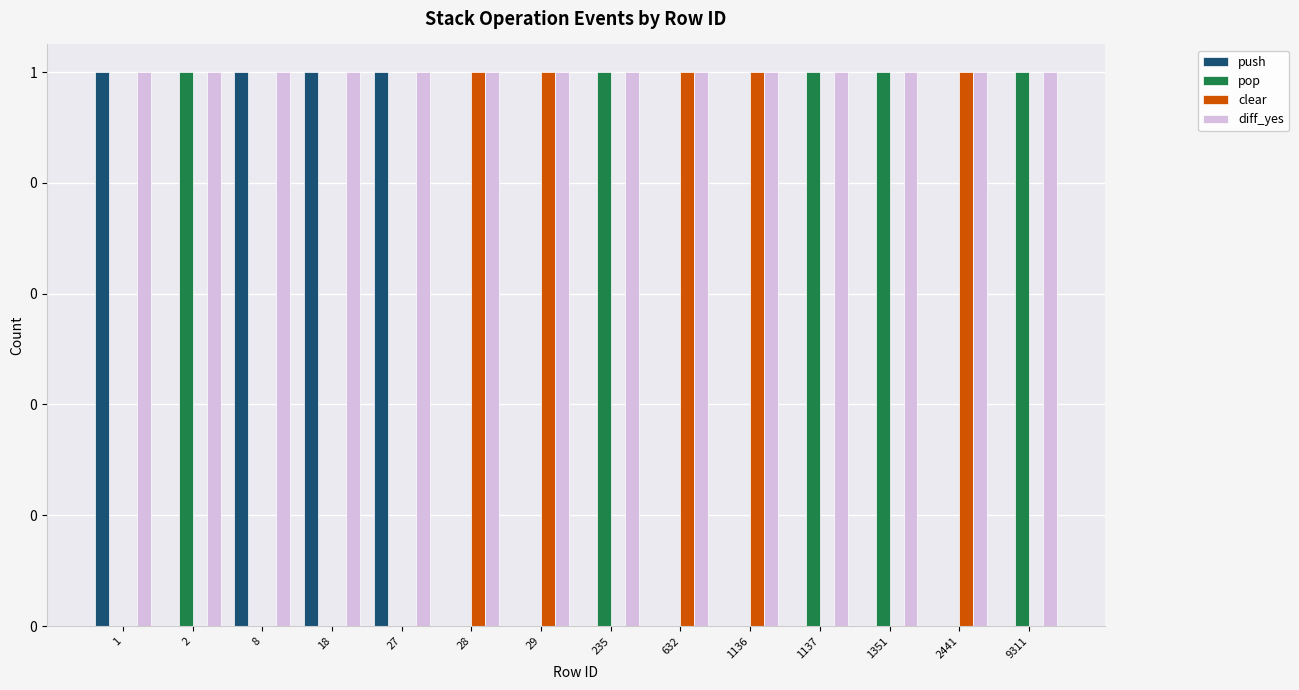

Which series has the largest total across all categories?

diff_yes